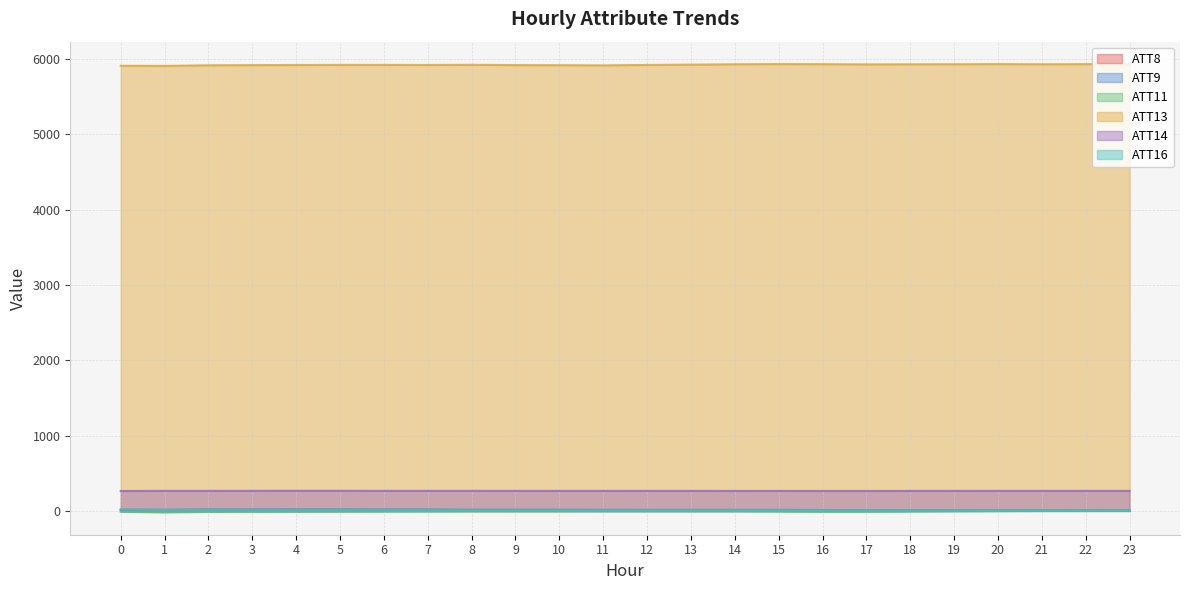

At which label does ATT13 first exceed 5923?

8